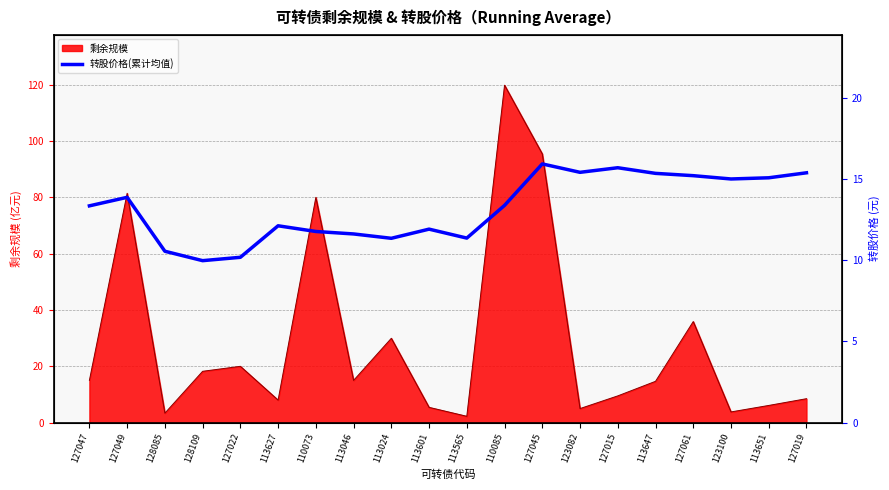

At which category does the data reach its first local peak?

127049